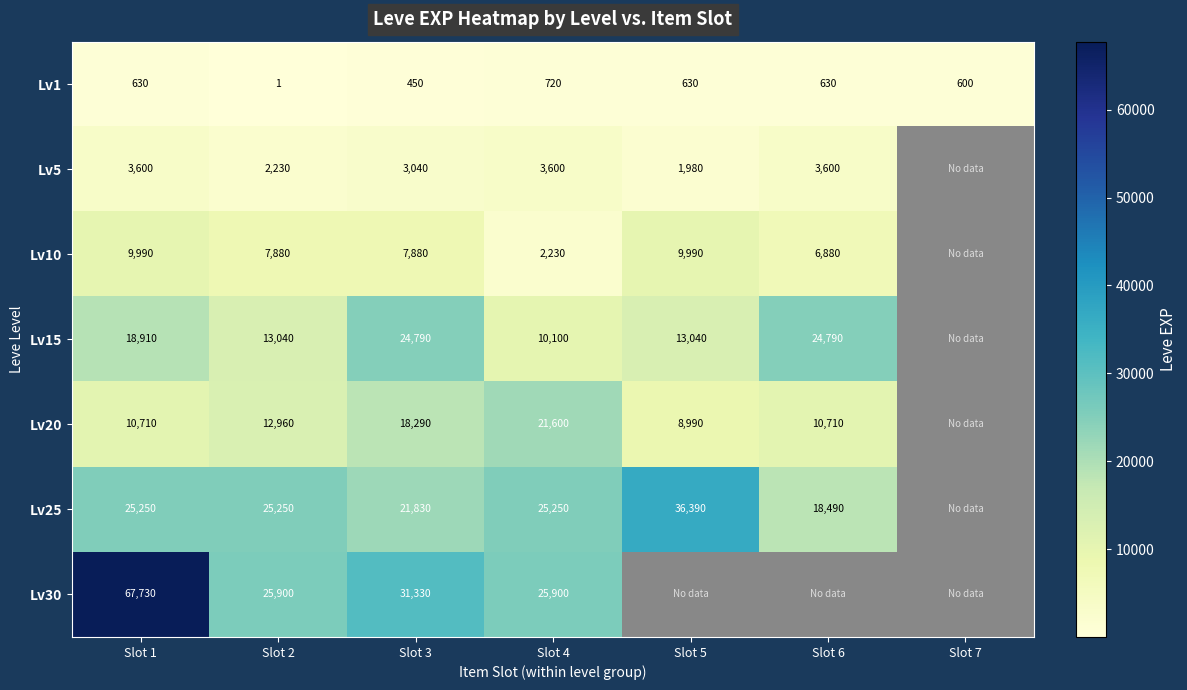

At Slot 4, list the series in order from largest to smallest.

Lv30, Lv25, Lv20, Lv15, Lv5, Lv10, Lv1